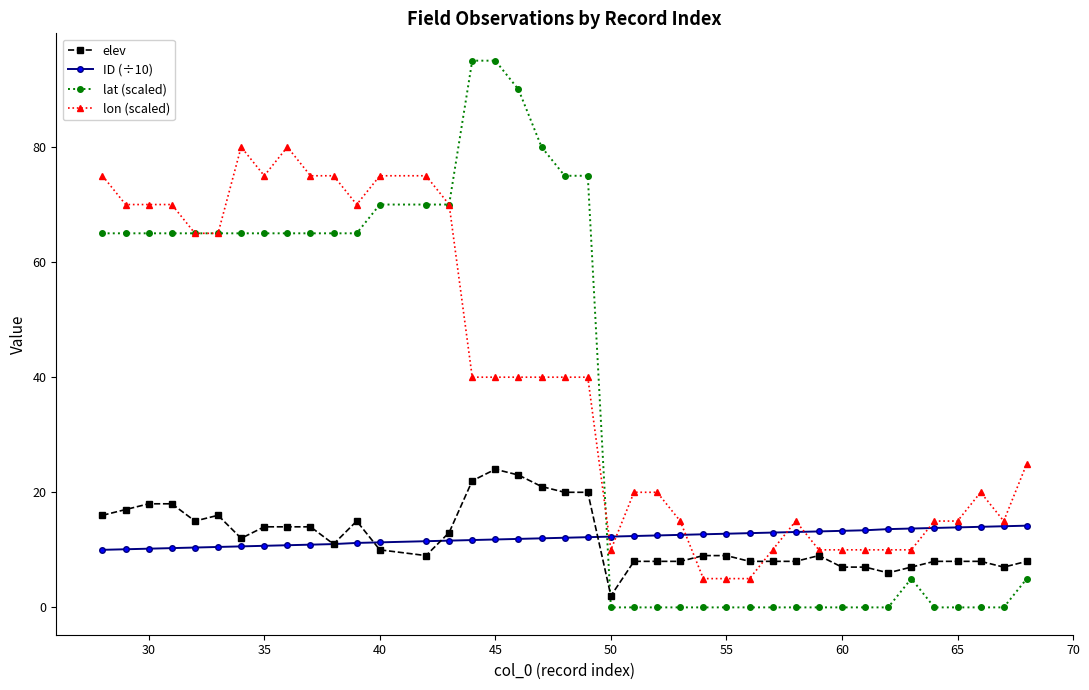

Which series has the widest spread of values?

lat (scaled)